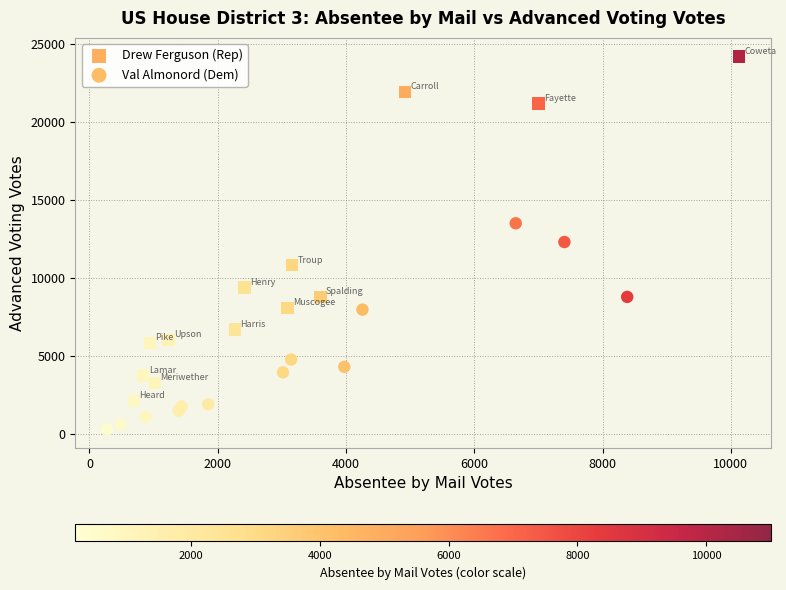

Which series has the largest Y range (max minus min)?

Drew Ferguson (Rep)